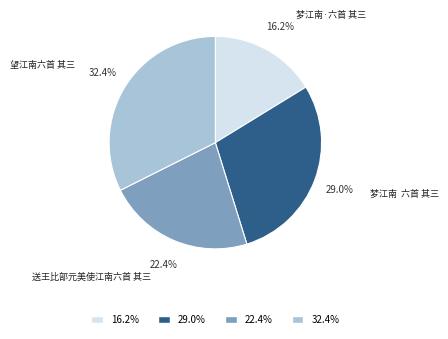

Is there any slice that represents more than half of the pie?

No